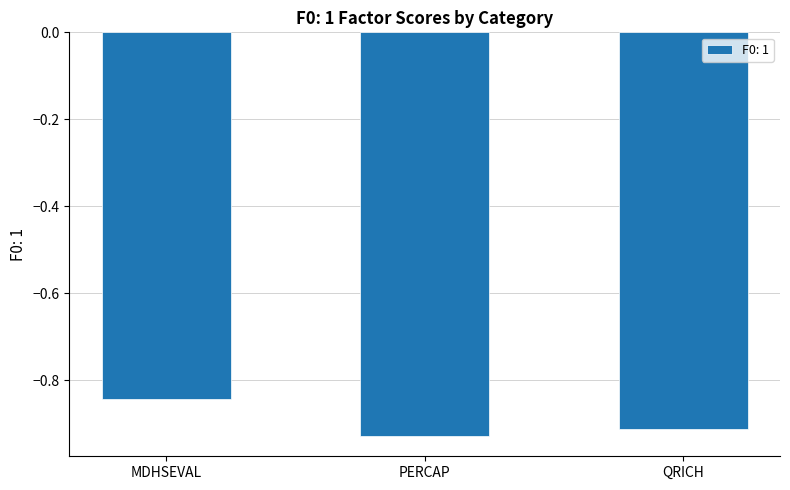

True or false: the data shows -1.6 at PERCAP.

False